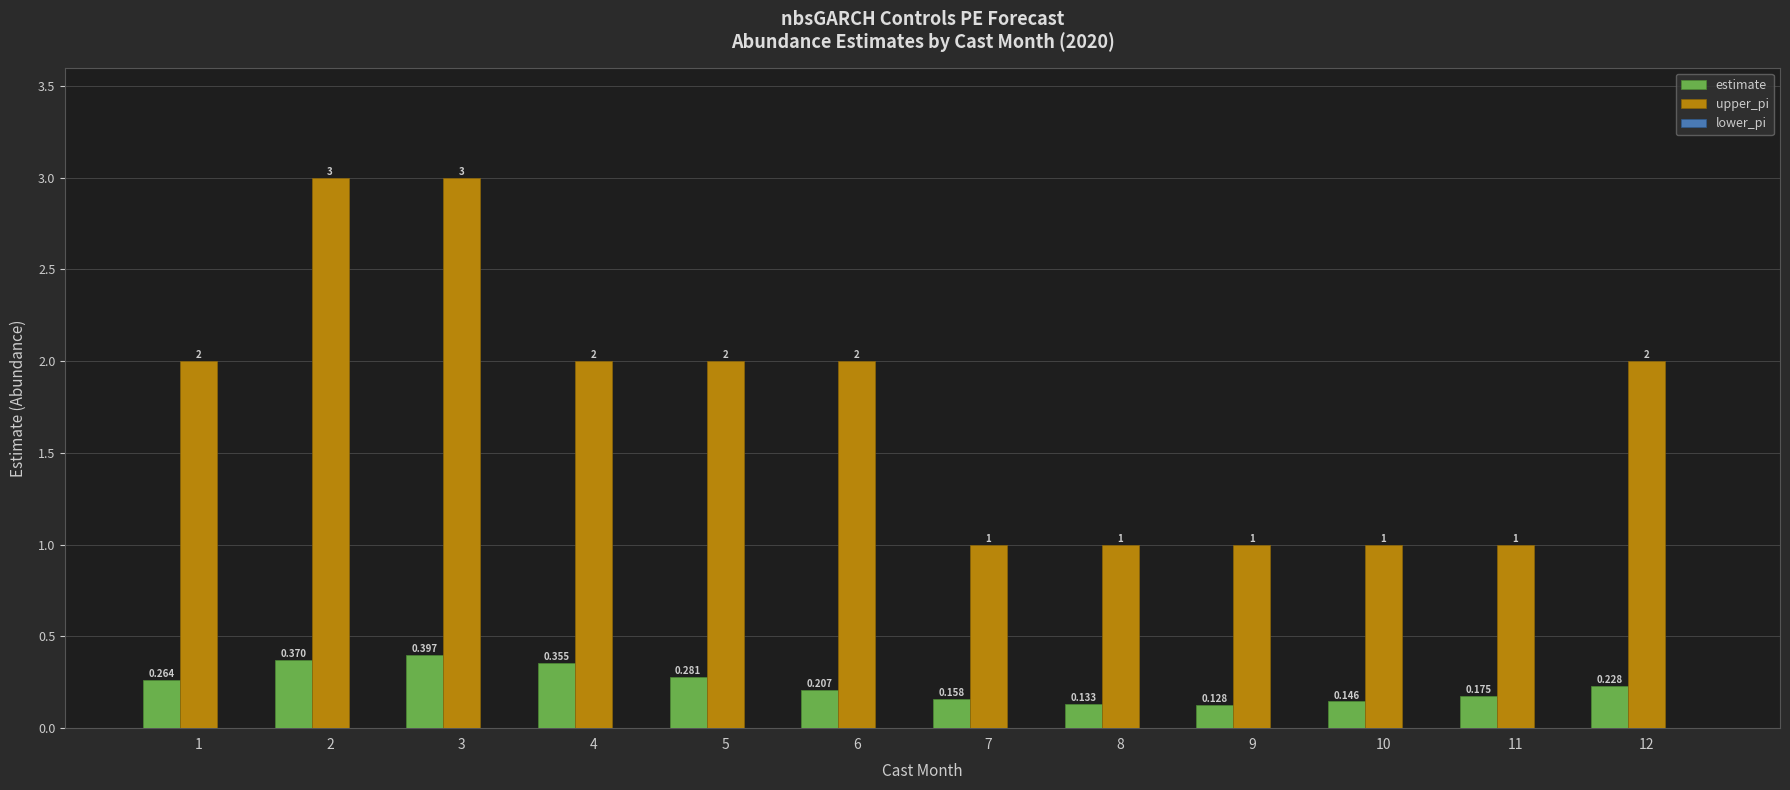

Which series has the largest range (max minus min)?

upper_pi